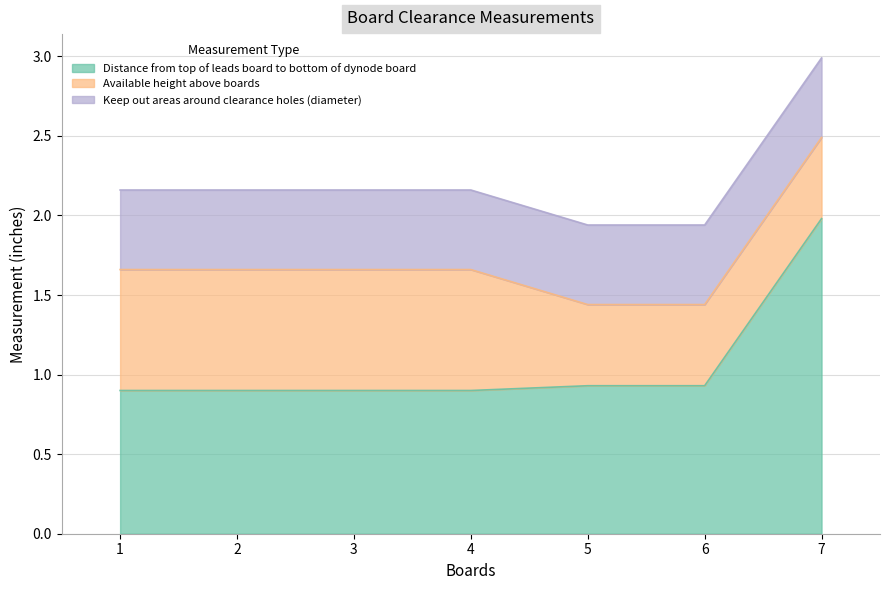

At which category does the chart reach its minimum across all series?

1